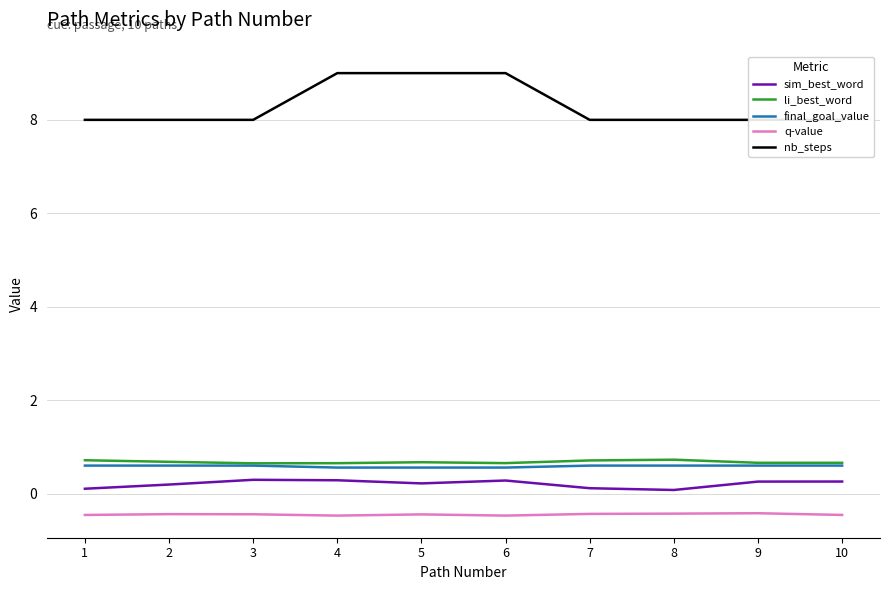

True or false: sim_best_word and final_goal_value intersect in this chart.

False